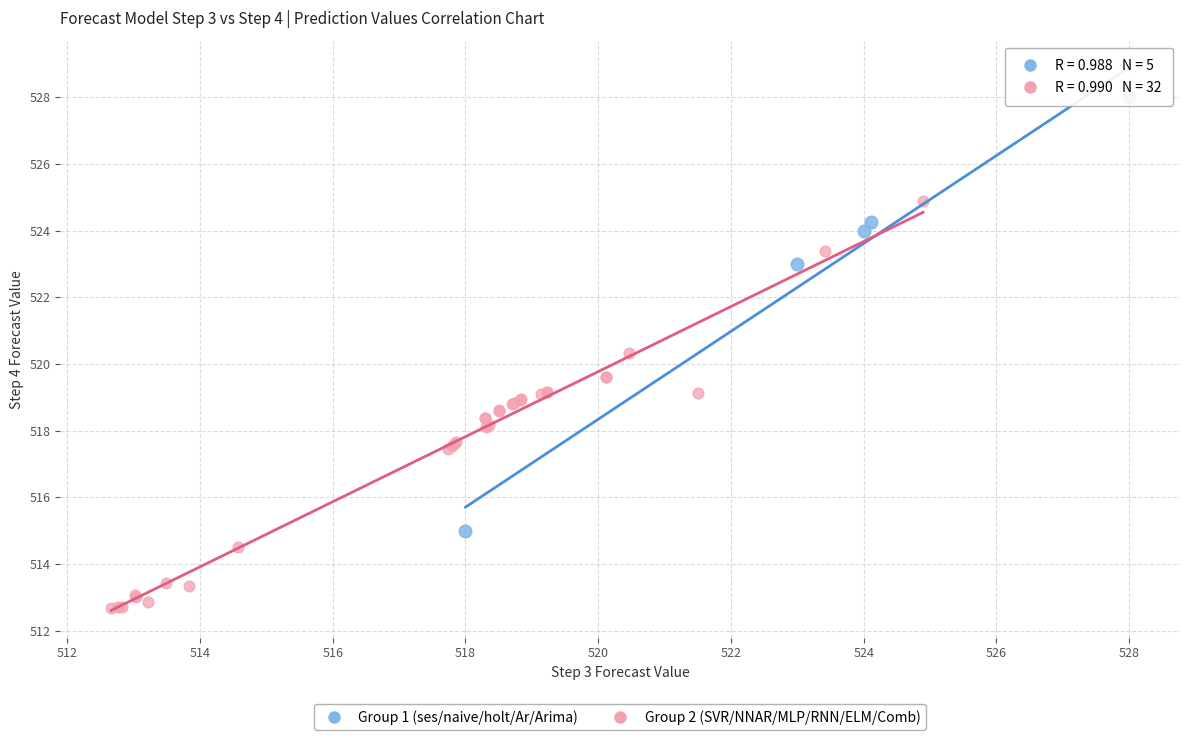

Which series contains the highest Y value?

Group 1 (ses/naive/holt/Ar/Arima)